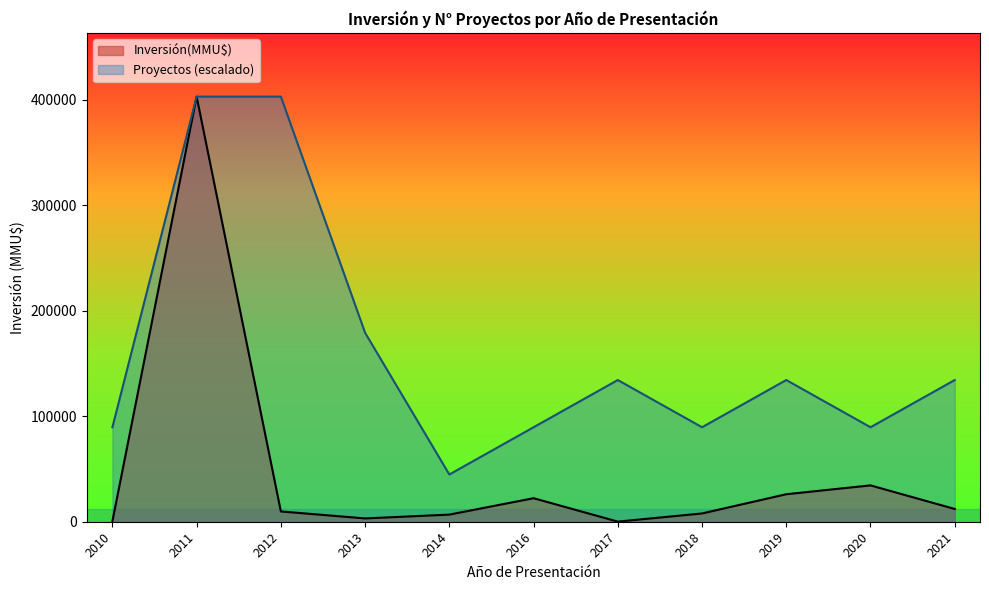

Between 2020 and 2011, which series saw the biggest shift?

Inversión(MMU$)